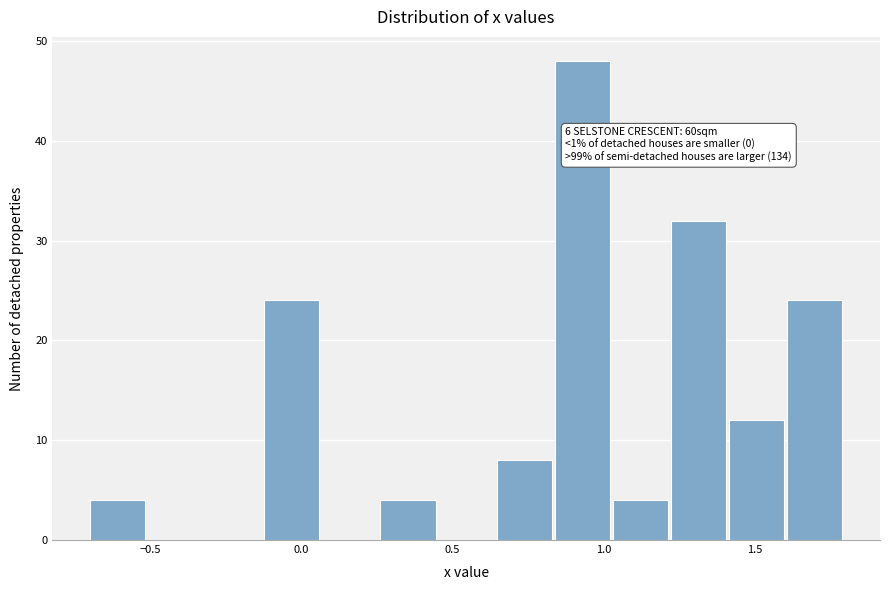

Read against the x-axis, roughly where is the centre of the tallest bar?

0.95